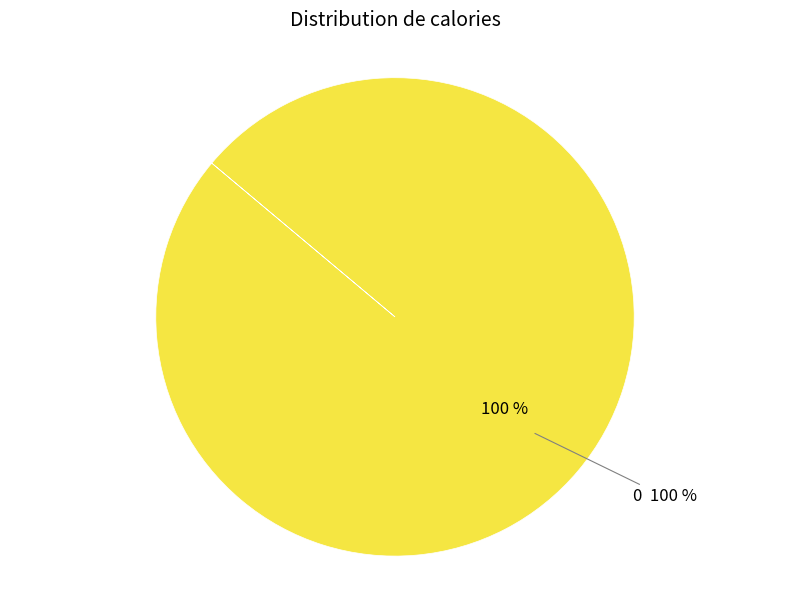

What percentage do 0 and 1 together represent?

100.0%